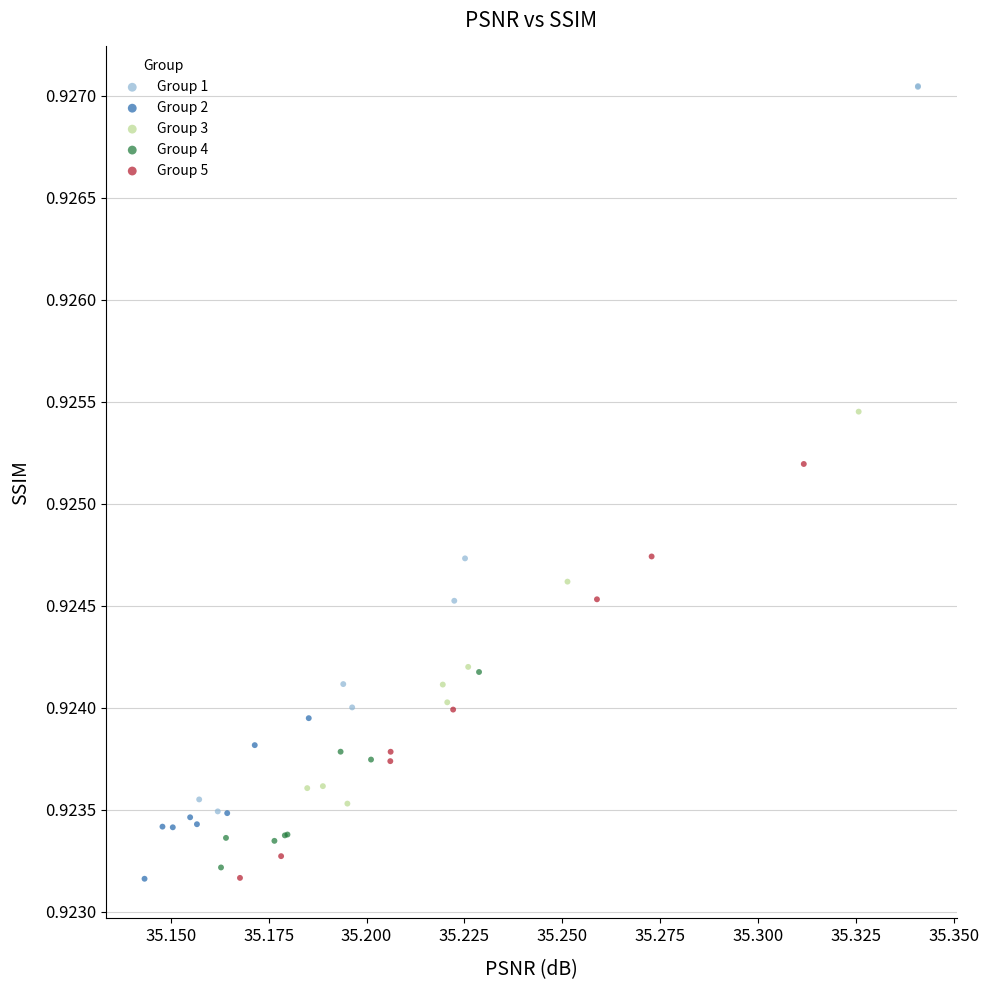

Which series reaches the maximum Y coordinate?

Group 1